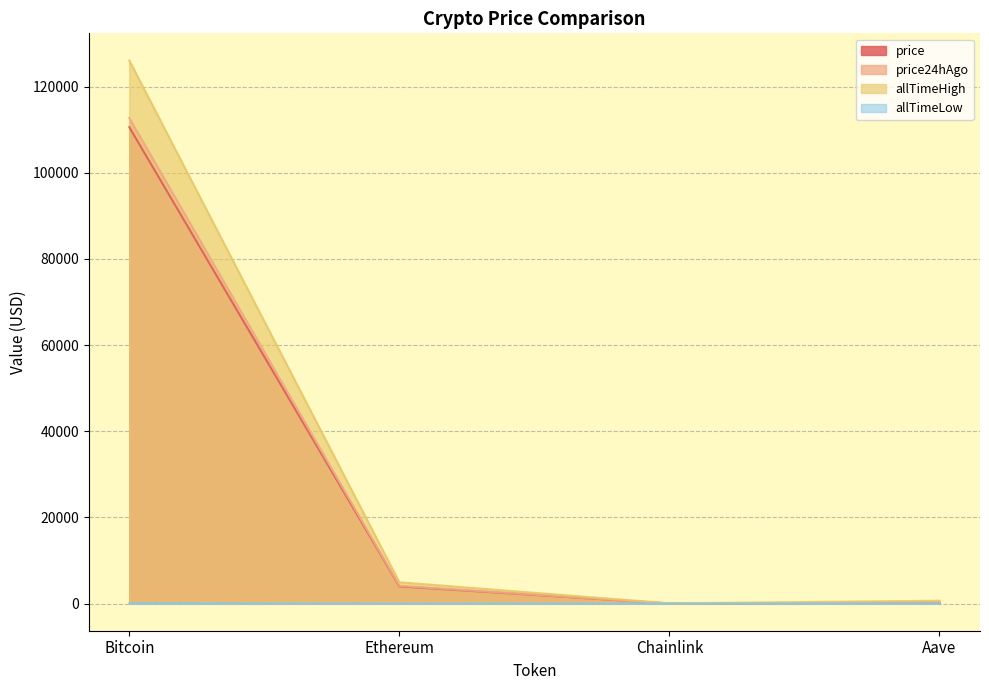

True or false: allTimeHigh and price intersect in this chart.

False